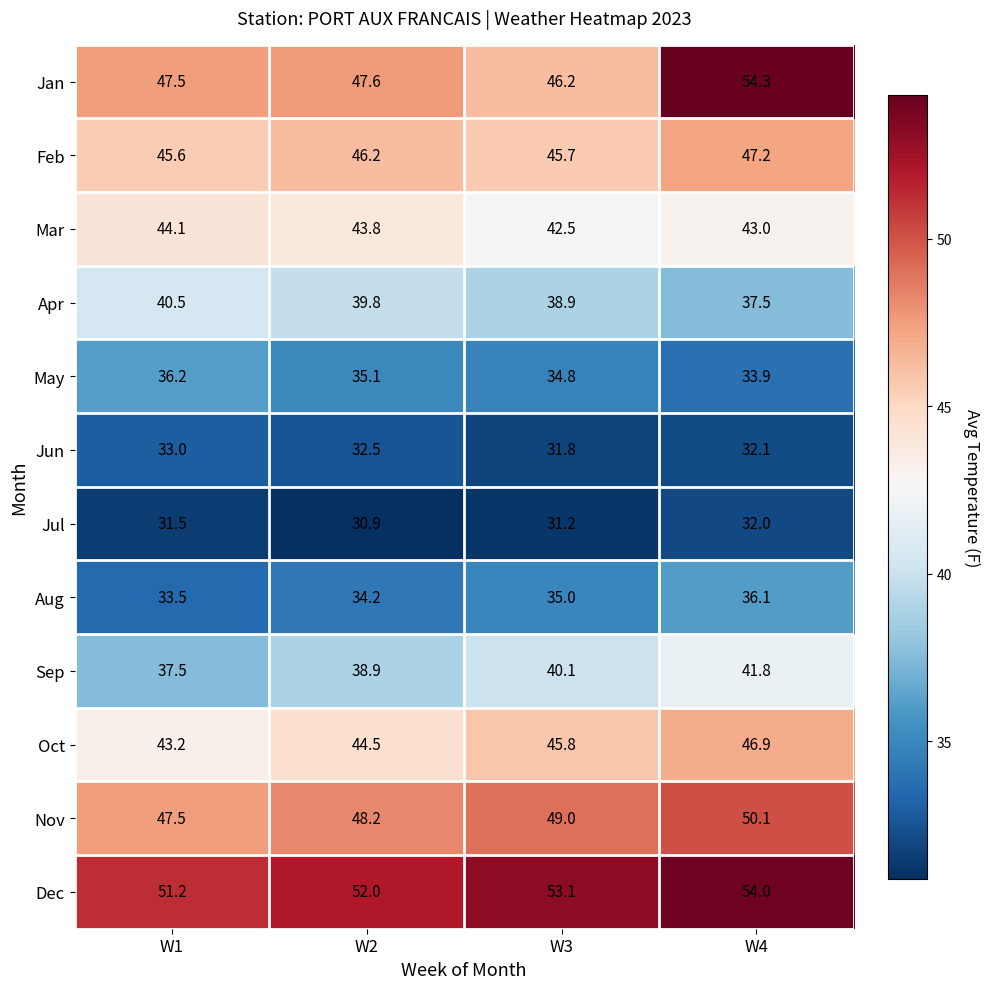

Which series has the largest total across all categories?

Dec